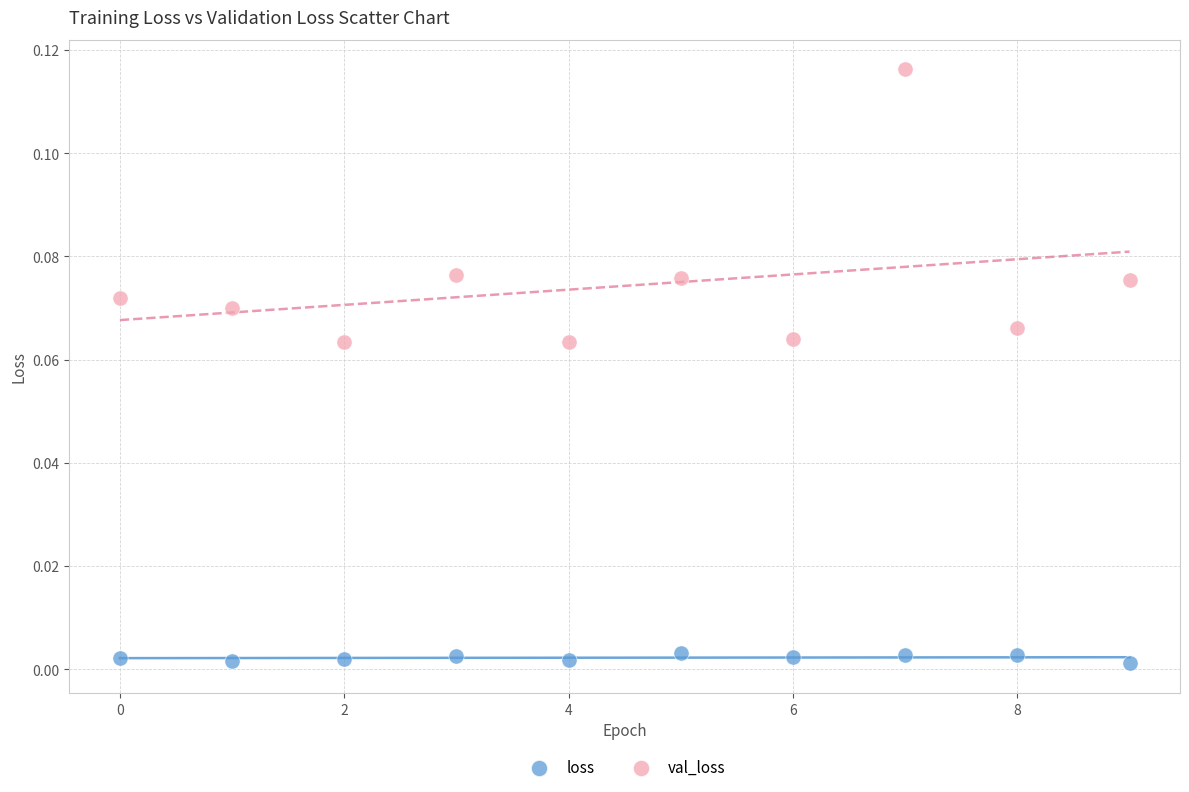

Which series reaches the maximum Y coordinate?

val_loss